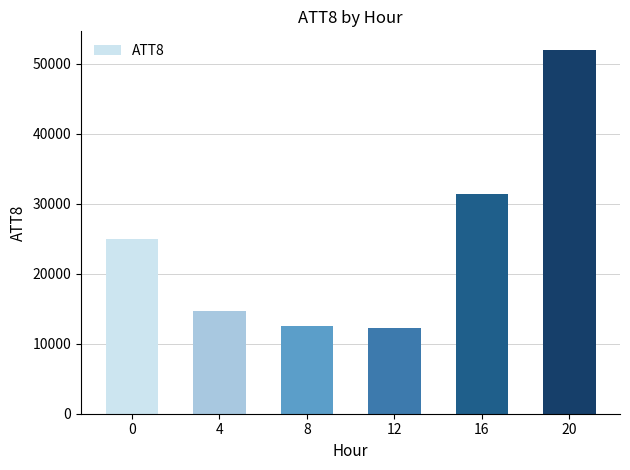

What is the greatest value displayed?

52000